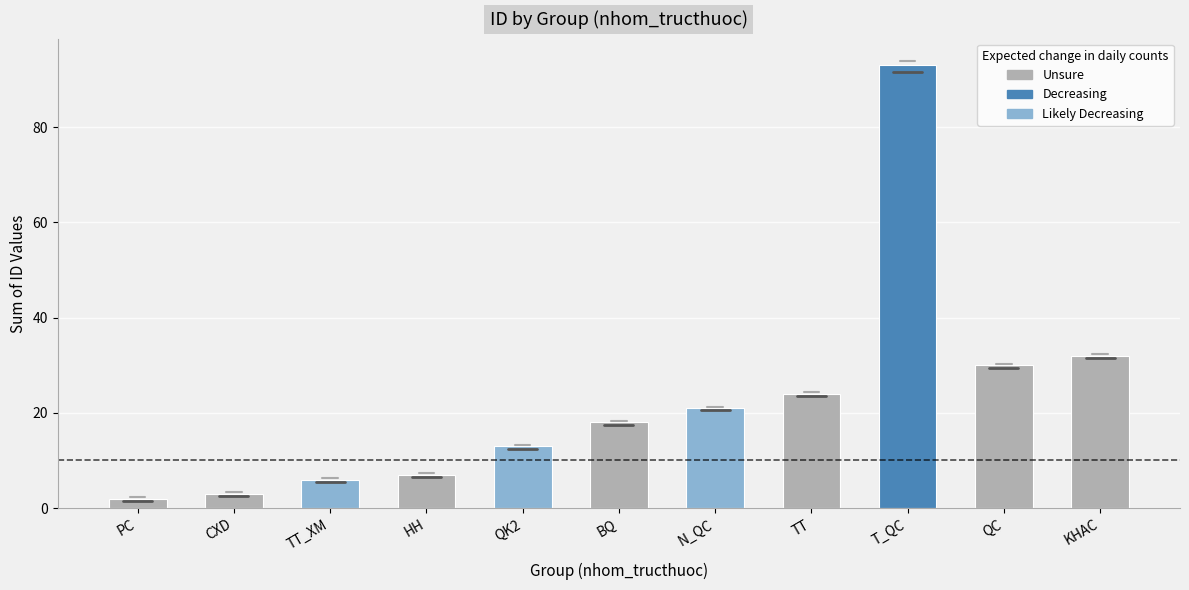

Read the value at KHAC, to the nearest 5.

30